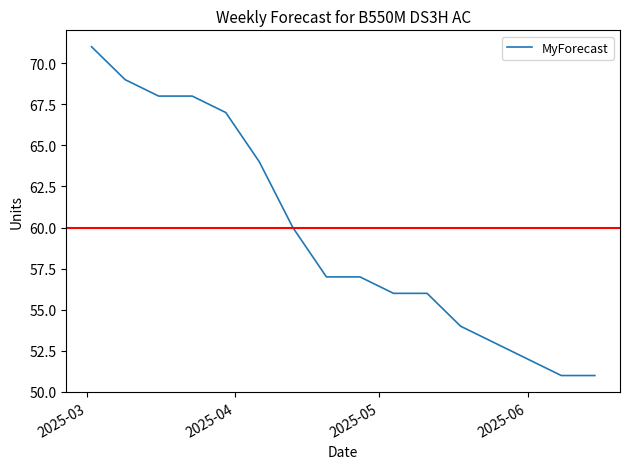

What is the maximum value shown in the chart?

71